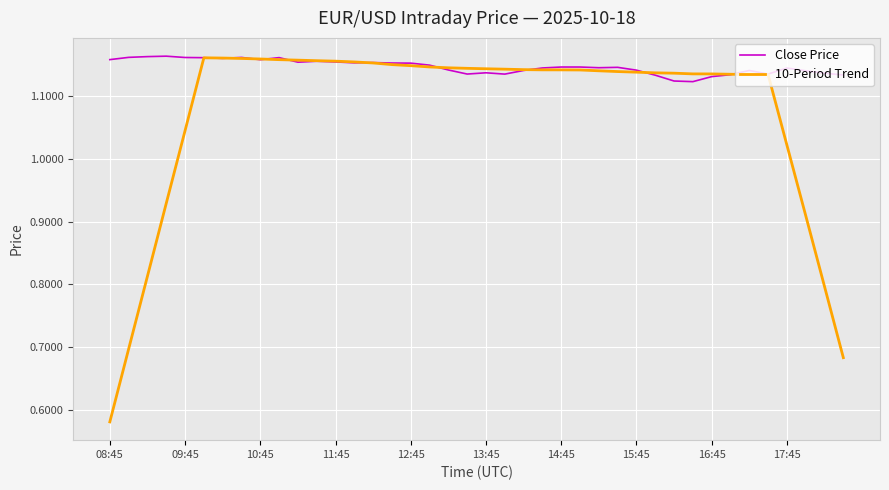

List the series in order of their overall mean, lowest first.

10-Period Trend, Close Price